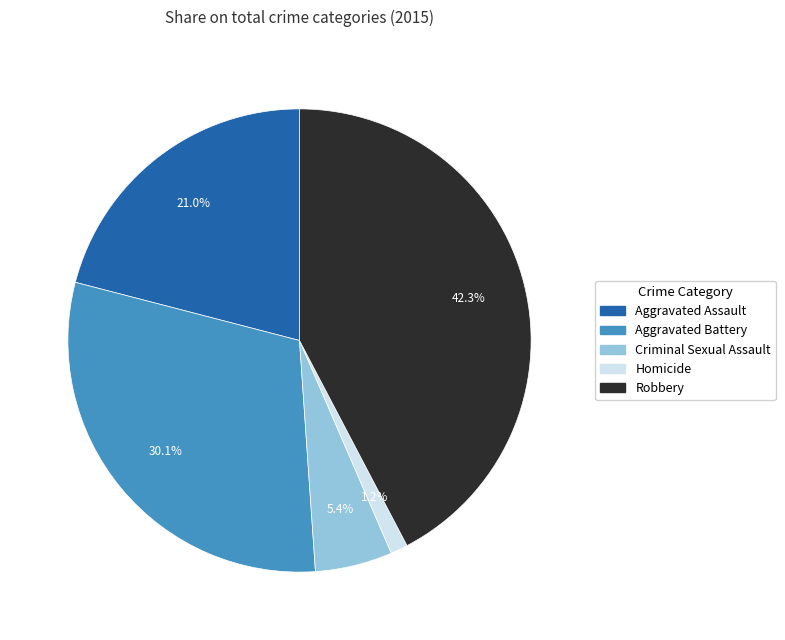

Between Criminal Sexual Assault and Aggravated Battery, which is larger?

Aggravated Battery